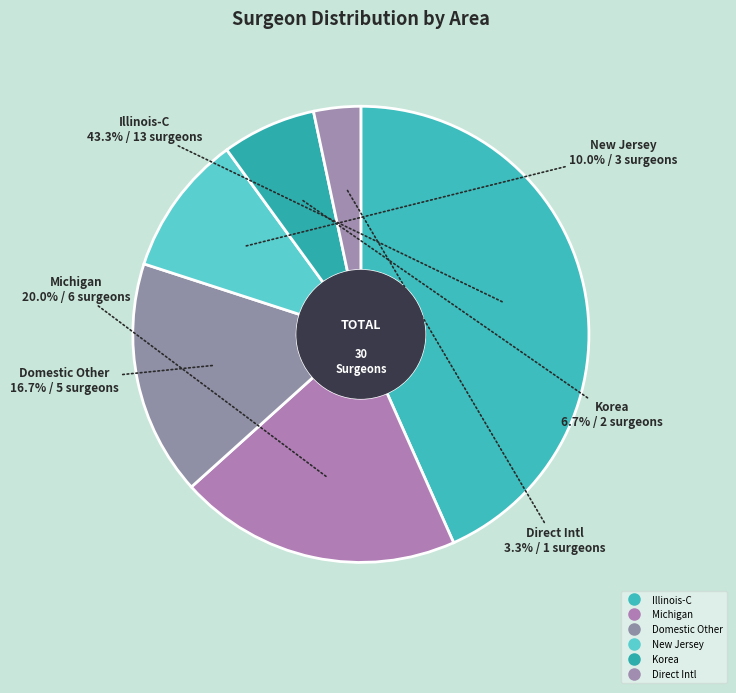

Count the number of slices in the pie.

6